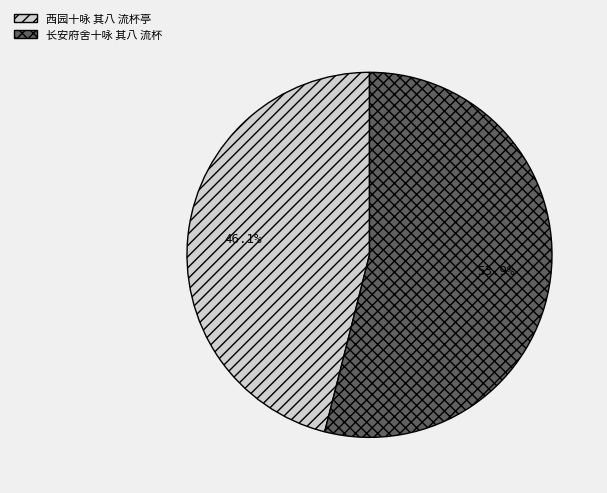

The 长安府舍十咏 其八 流杯 slice represents 48% of the pie. True or false?

False